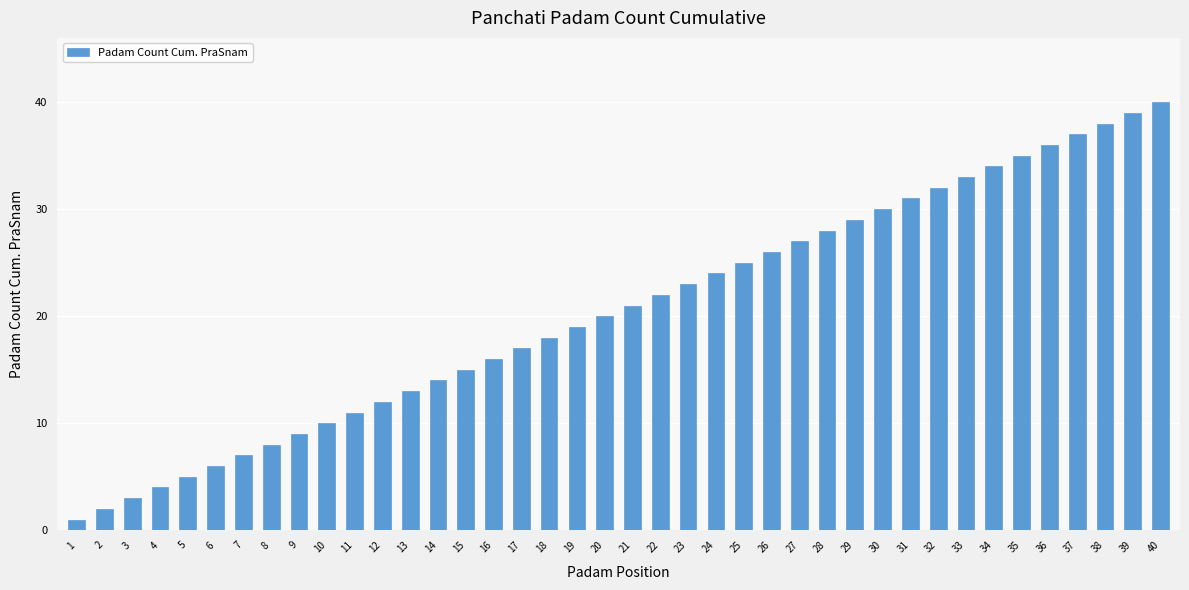

What is the maximum value shown in the chart?

40